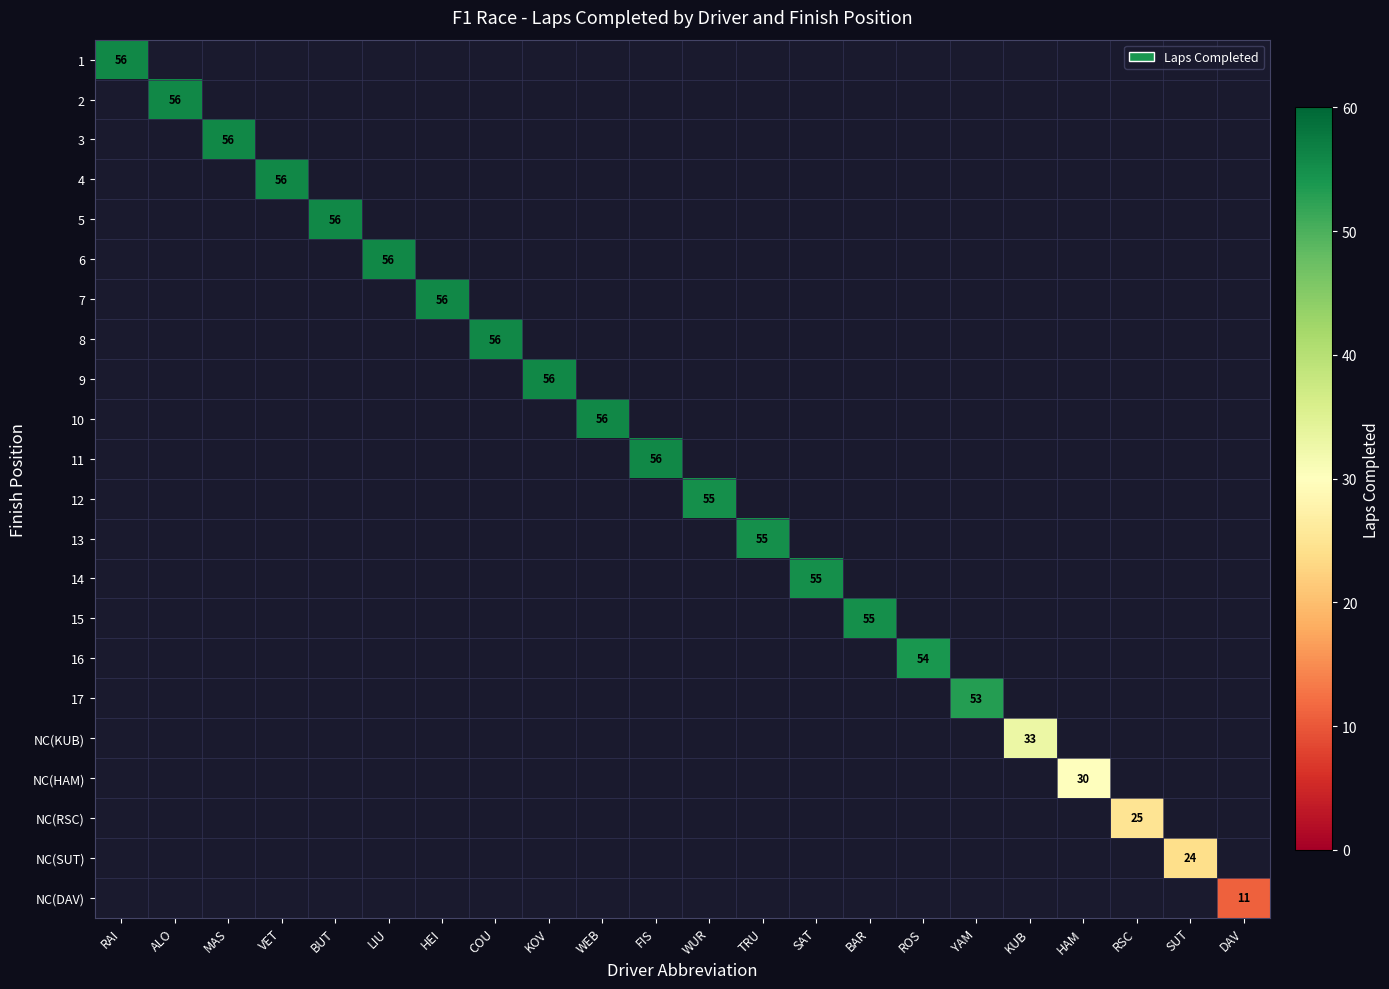

How many categories are shown in the chart?

22